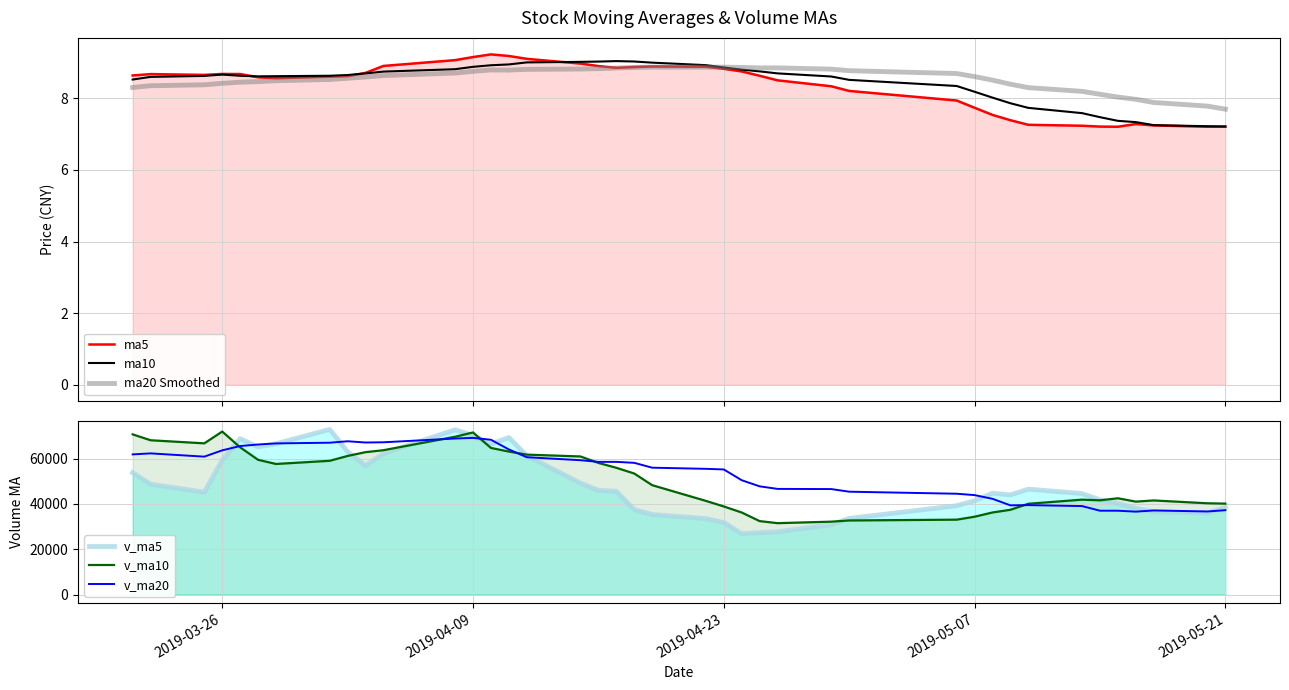

What position from the left is 2019-03-26?

1